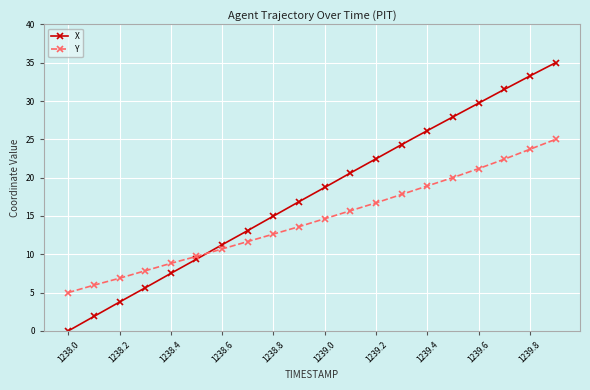

What is the value of the X point at the 8th from the left?

13.1